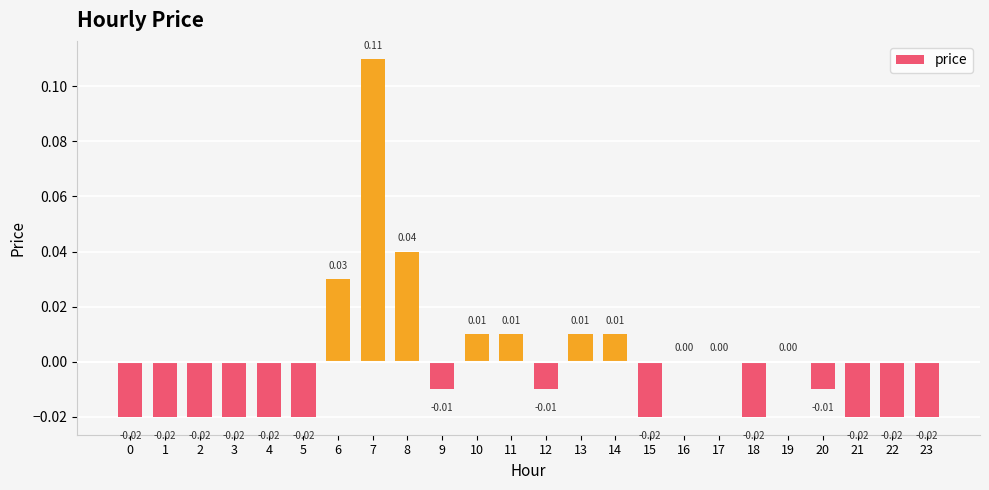

How many distinct data groups are displayed?

1